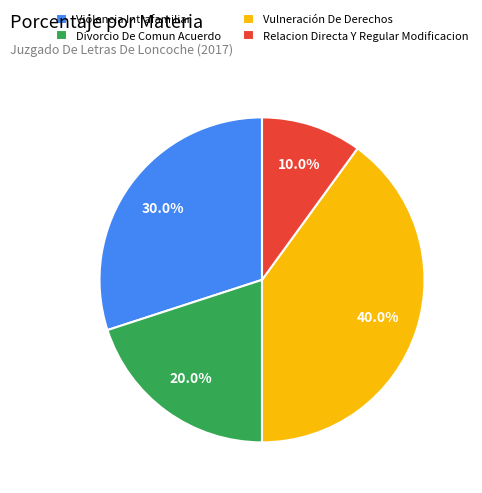

True or false: Vulneración De Derechos accounts for 40% of the total.

True